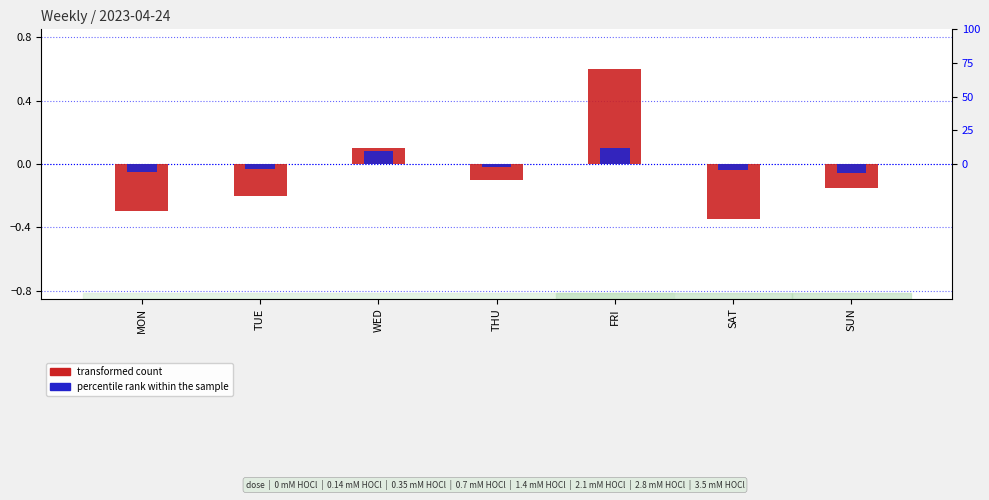

What is the minimum value shown in the chart?

-0.3